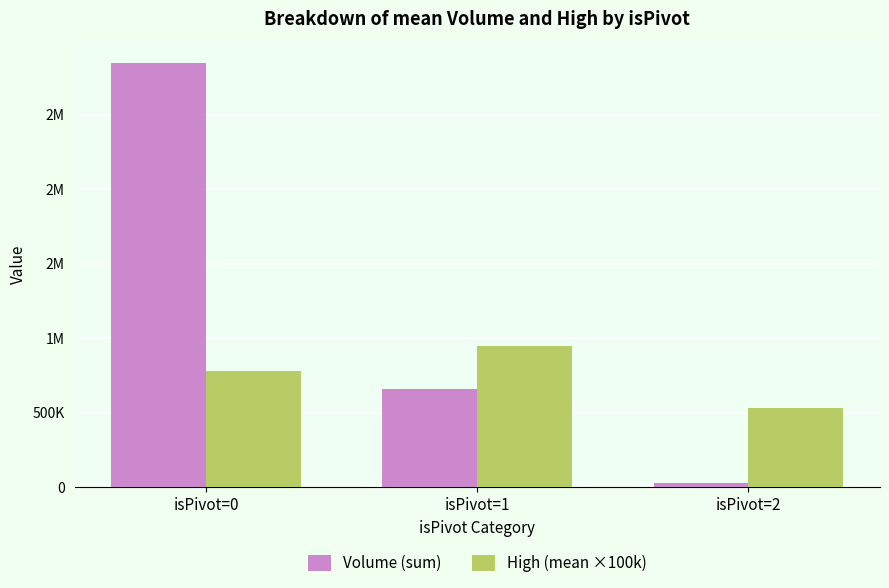

What are all the series names shown in the legend?

Volume (sum), High (mean ×100k)